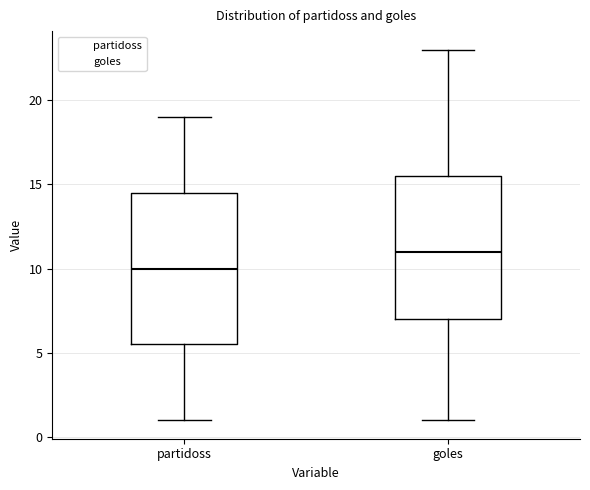

Which box is the tallest, from its lower edge to its upper edge?

partidoss